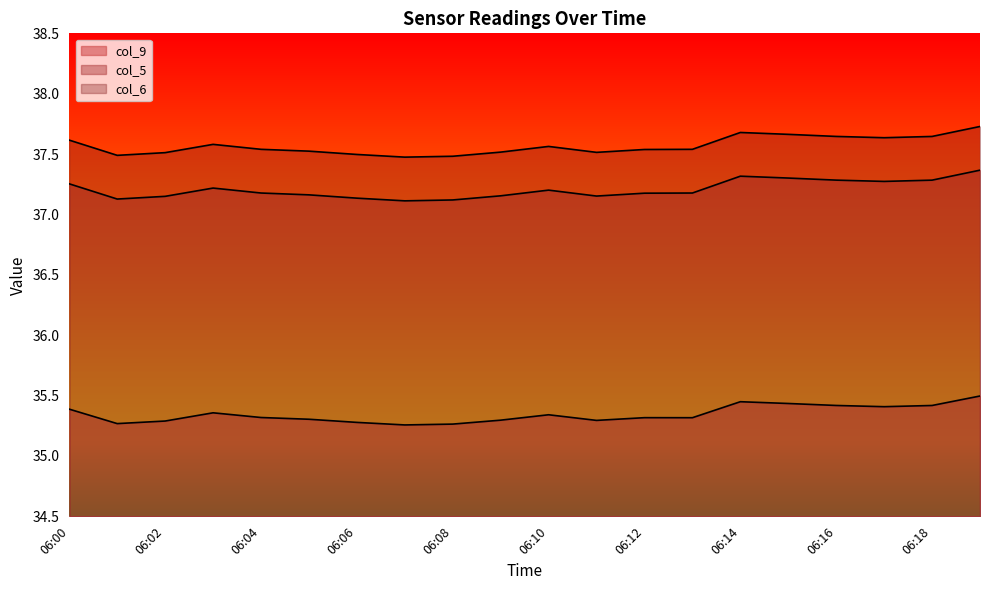

True or false: col_9 and col_5 cross at least once.

False